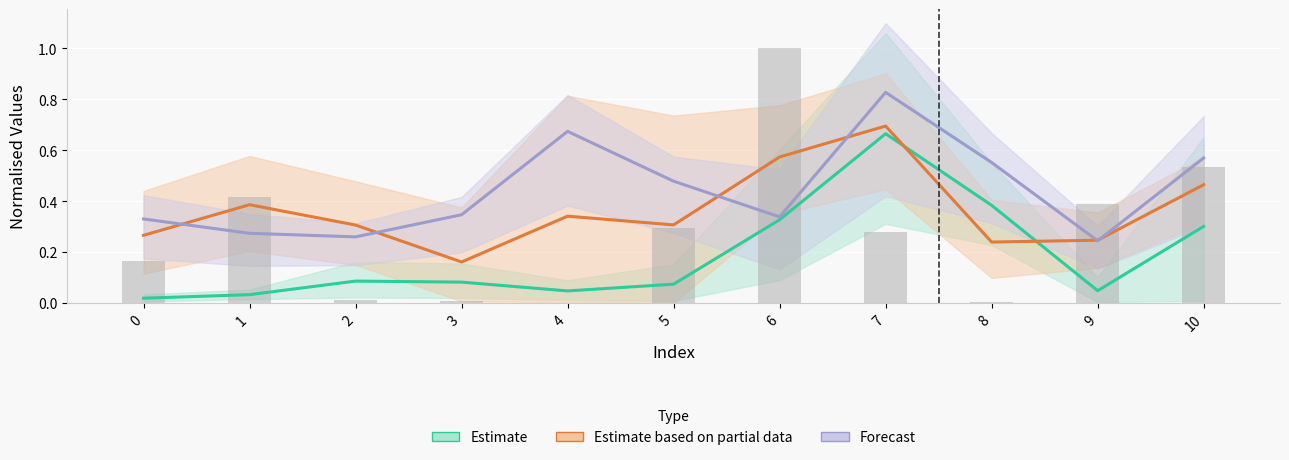

Which has a higher value, 2 or 0?

2